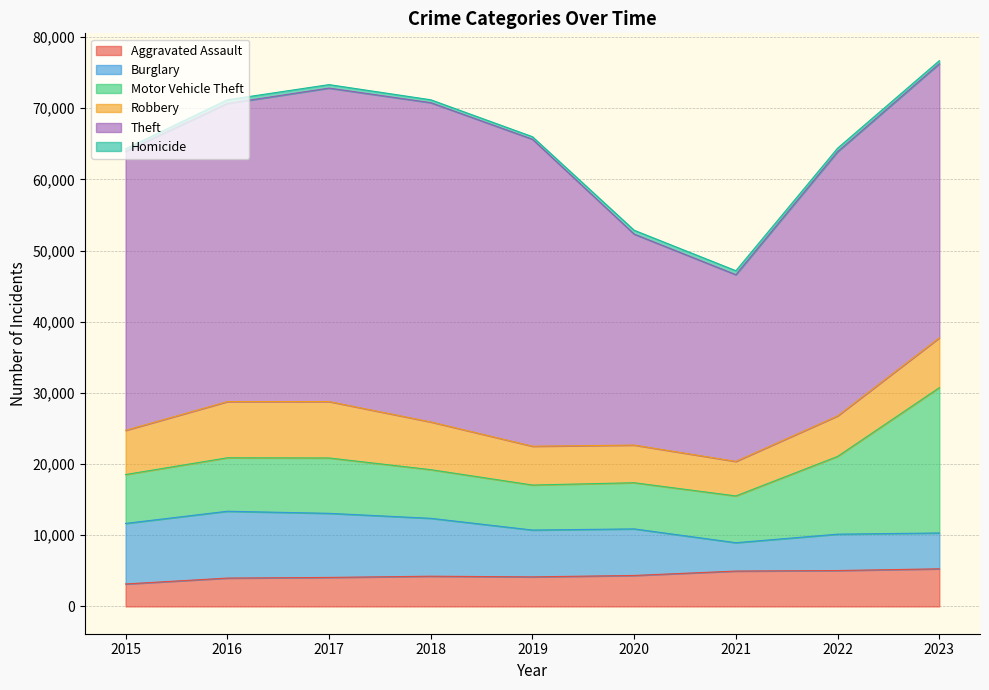

The value of Robbery at 2019 is 5451. True or false?

True